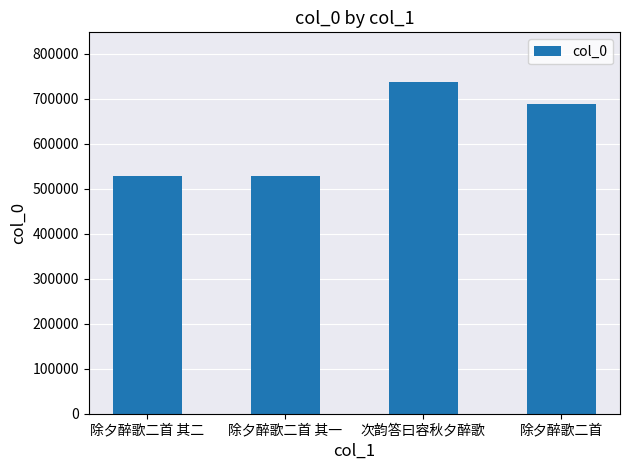

What value does the data have at 除夕醉歌二首 其二?

527618